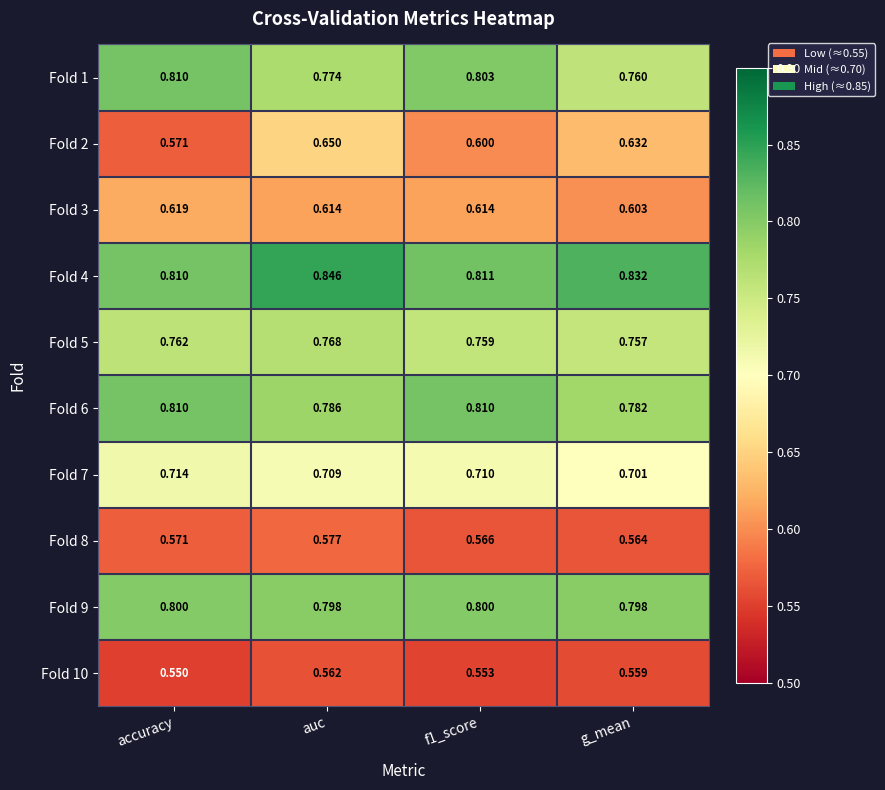

At which label does Fold 10 reach its minimum?

accuracy